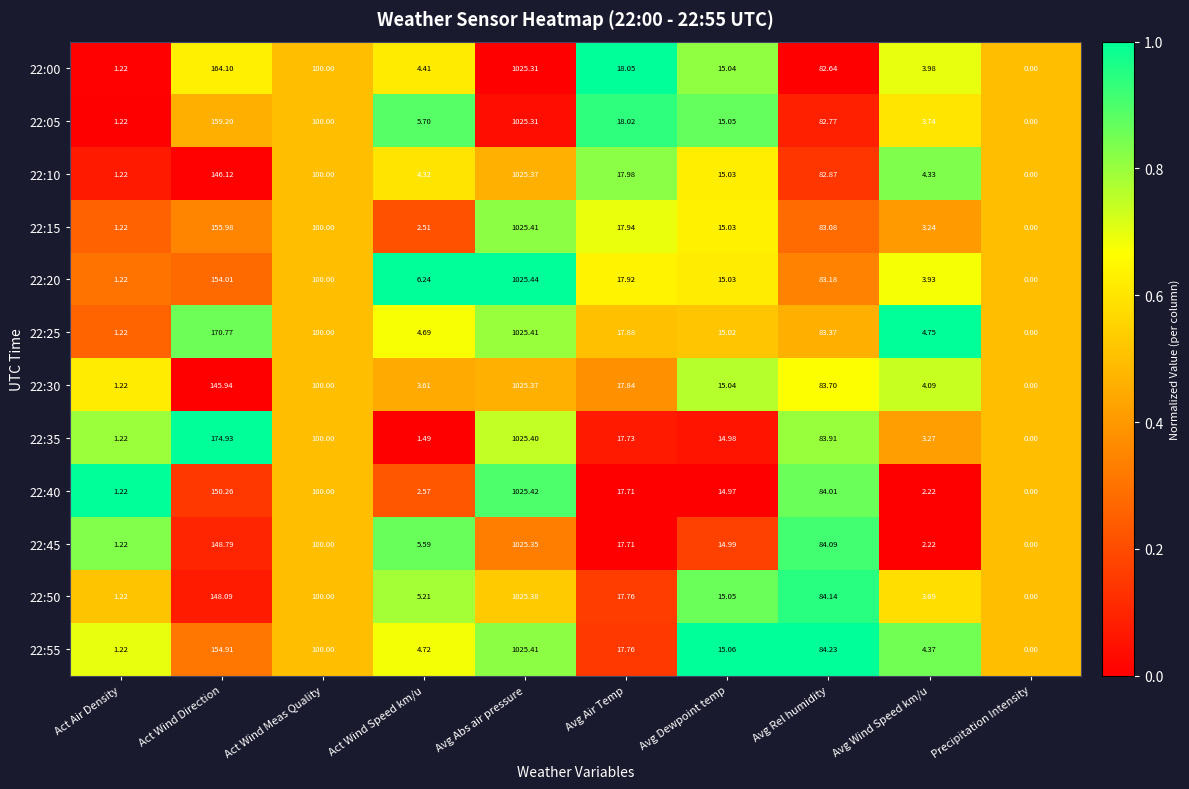

List the labels in order of 22:40 value, largest first.

Avg Abs air pressure, Act Wind Direction, Act Wind Meas Quality, Avg Rel humidity, Avg Air Temp, Avg Dewpoint temp, Act Wind Speed km/u, Avg Wind Speed km/u, Act Air Density, Precipitation Intensity